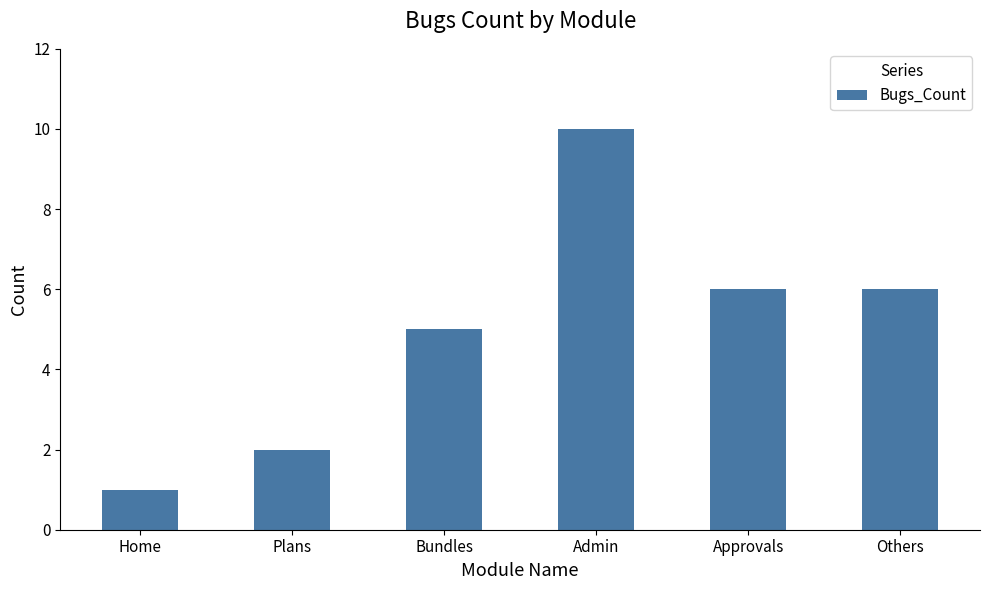

What is the difference between the values at Others and Home?

5